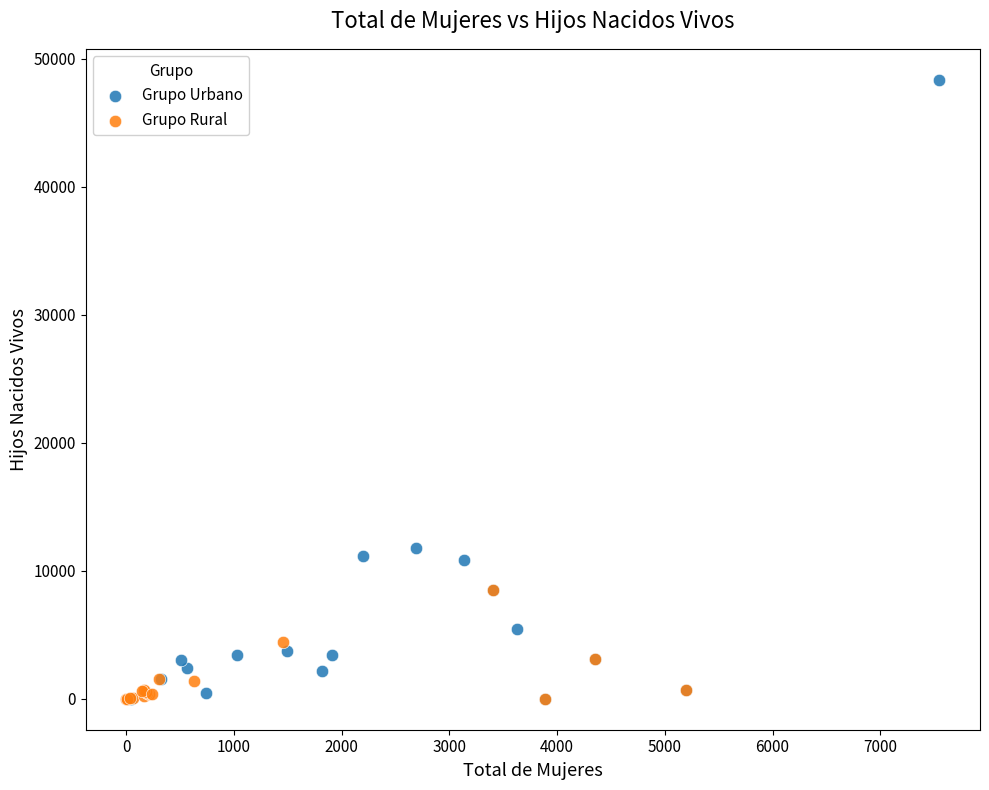

What are all the series names shown in the legend?

Grupo Urbano, Grupo Rural